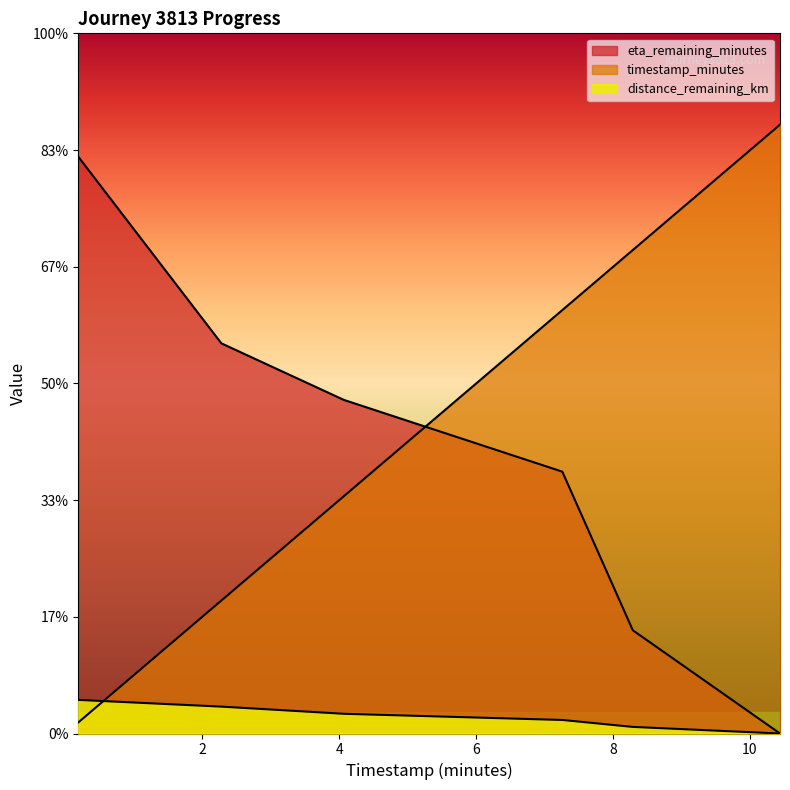

Reading left to right, transcribe all the data shown in this chart.

distance_remaining_km: 0.19=0.6	2.28=0.5	4.07=0.3	7.26=0.2	8.29=0.1	10.44=0.0
eta_remaining_minutes: 0.19=9.9	2.28=6.7	4.07=5.7	7.26=4.5	8.29=1.8	10.44=0.0
timestamp_minutes: 0.19=0.2	2.28=2.3	4.07=4.1	7.26=7.3	8.29=8.3	10.44=10.4